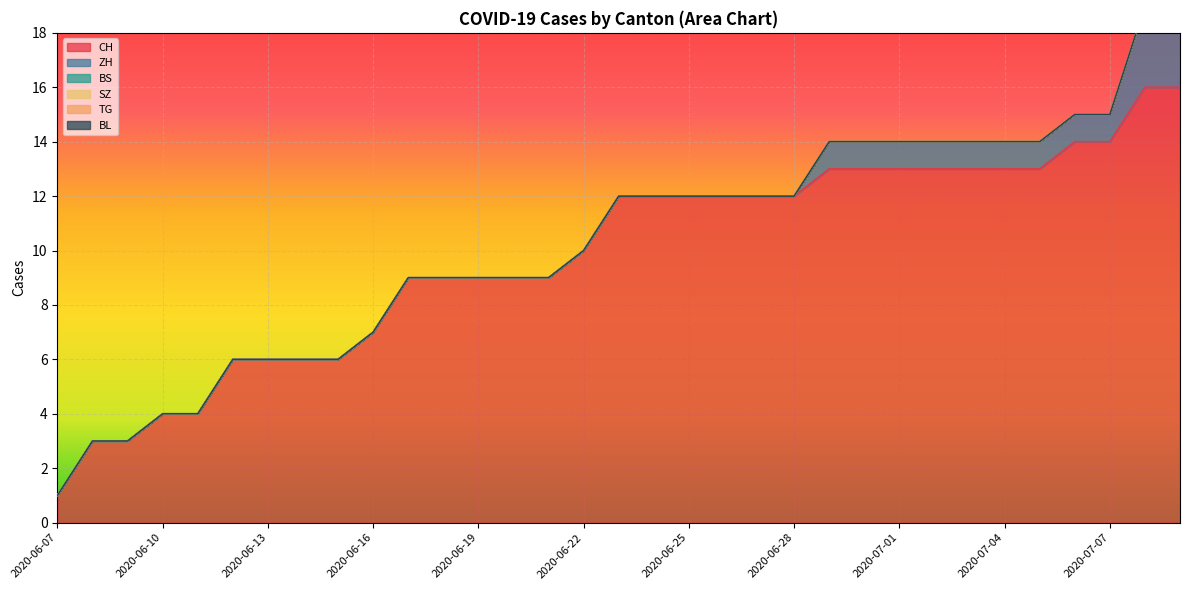

What is the label of the 22nd point from the left?

2020-06-28